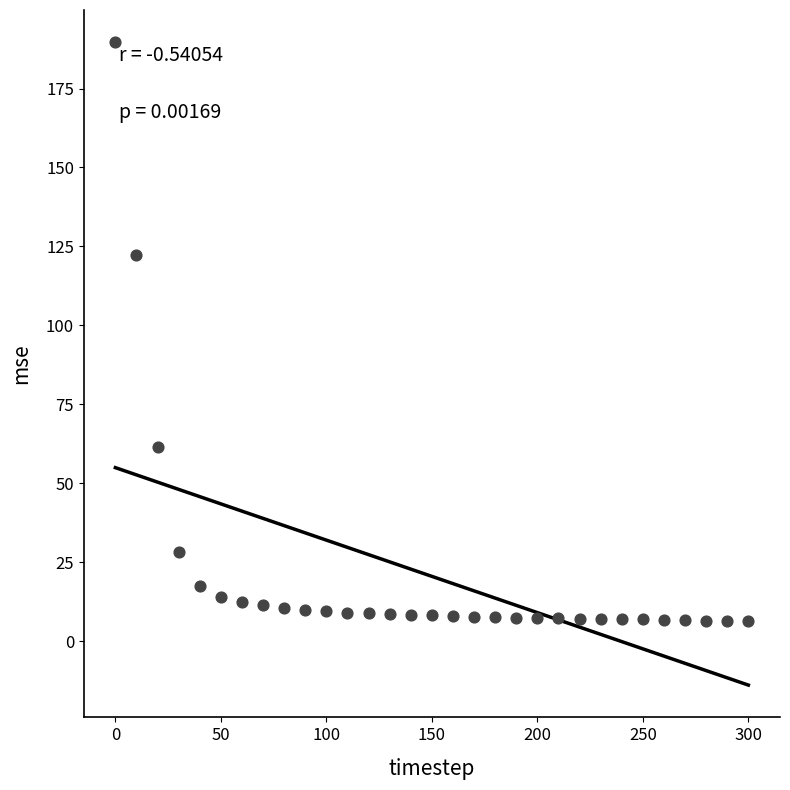

What Y value in the scatter plot is closest to 97?

122.4